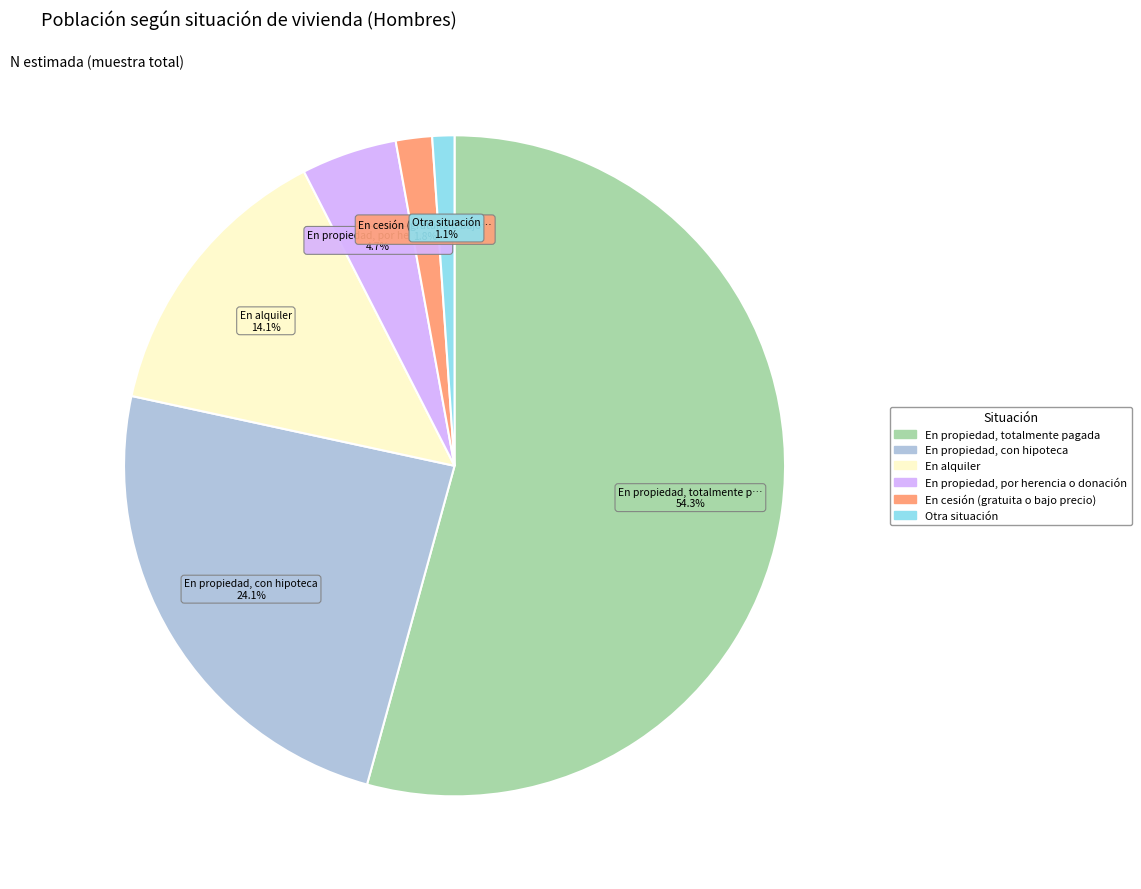

To the nearest percent, what portion does Otra situación represent?

1%